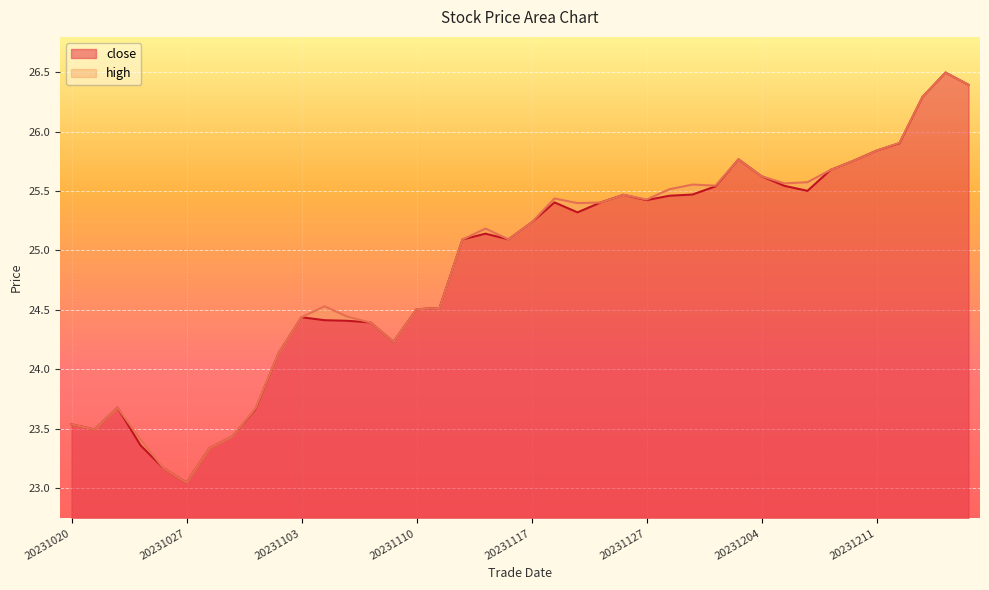

What is the highest value of the close series?

26.5